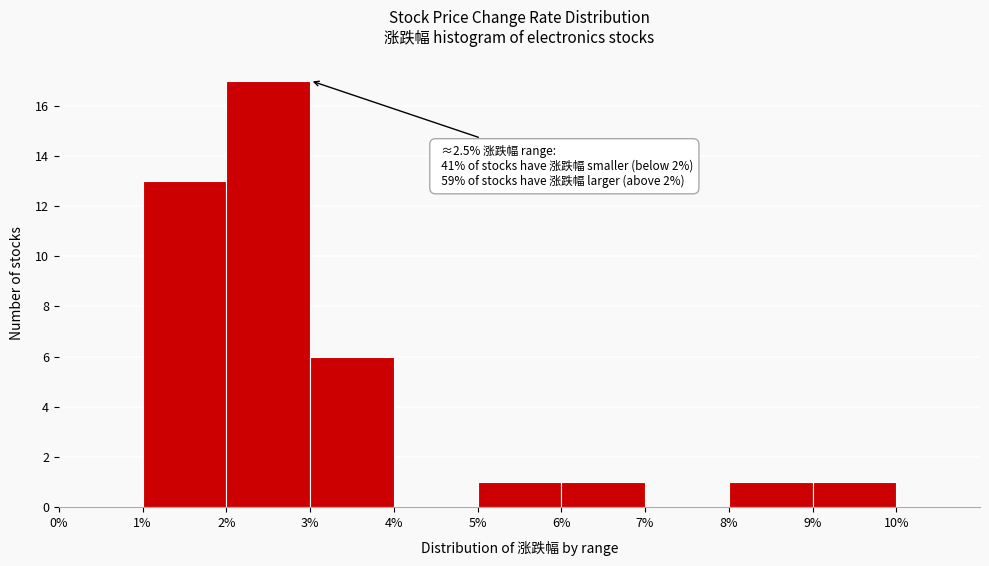

Over which range of the x-axis is the bar tallest?

2 to 3